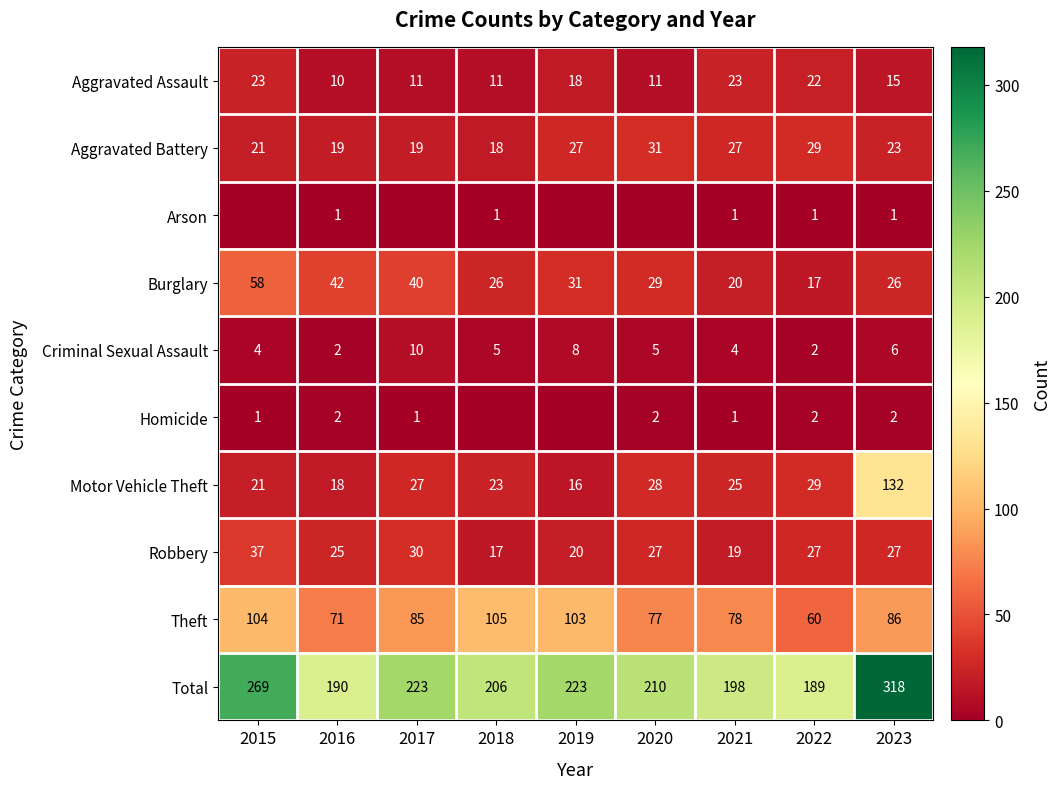

At which label does Total first exceed 210?

2015